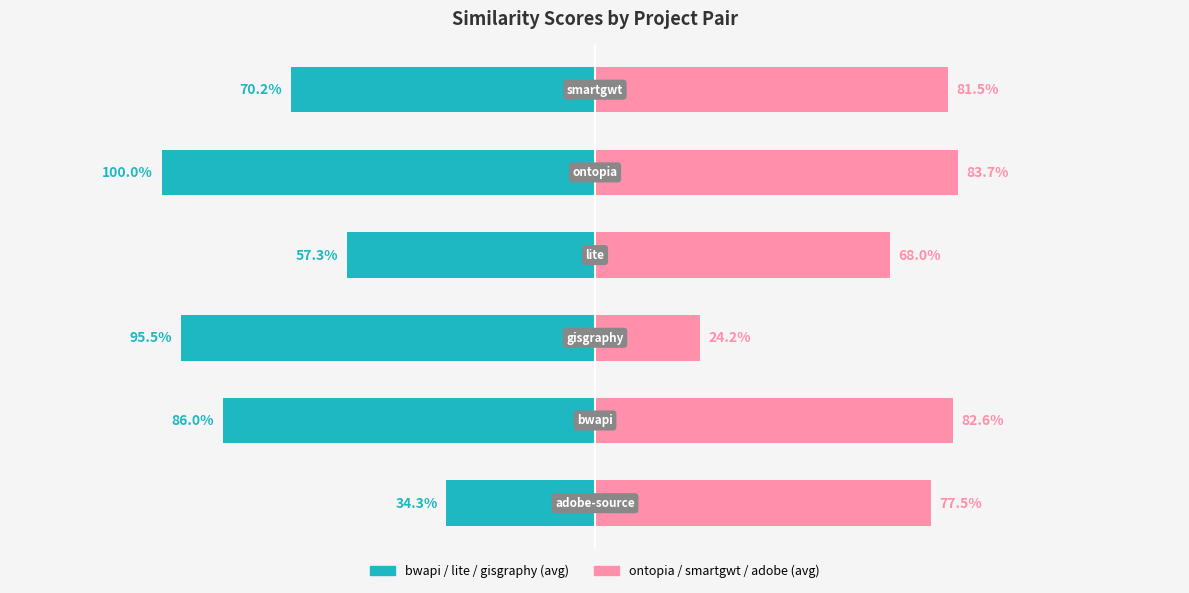

The lite.csv series shows 0.6 at bwapi.csv. True or false?

False